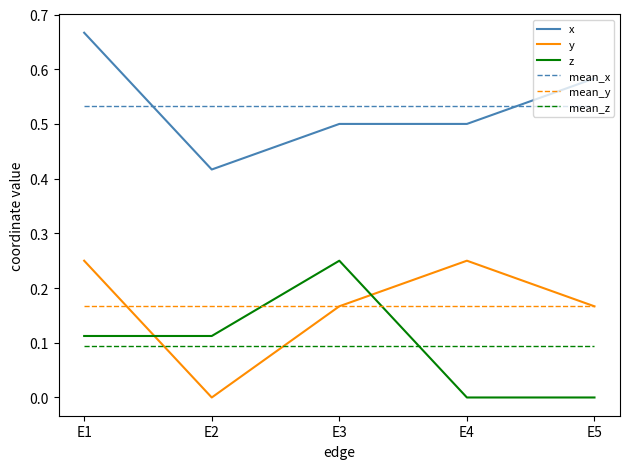

Is it true that z equals 0.2 at E3?

True